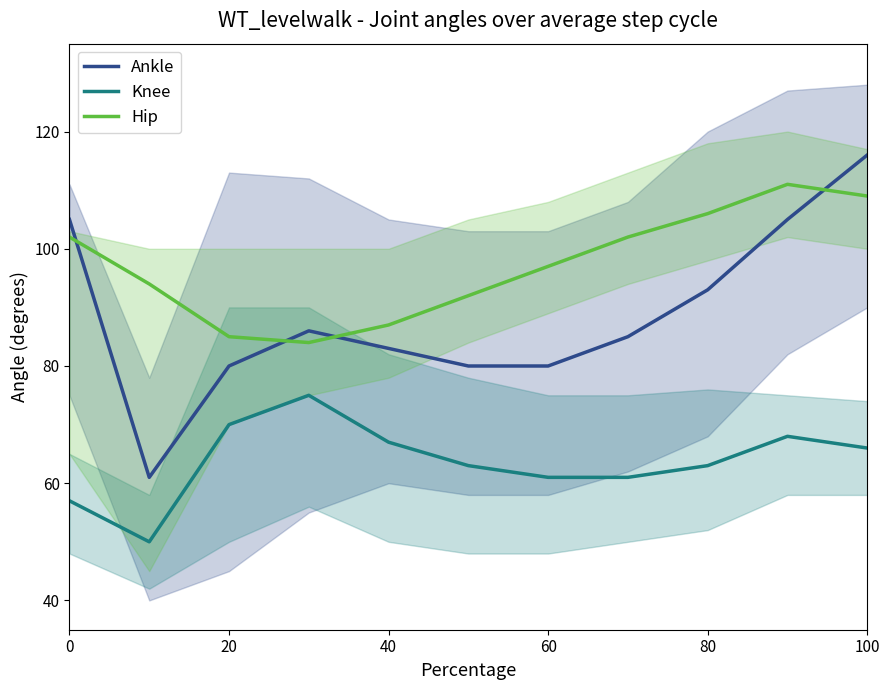

What are all the series names shown in the legend?

Ankle, Knee, Hip